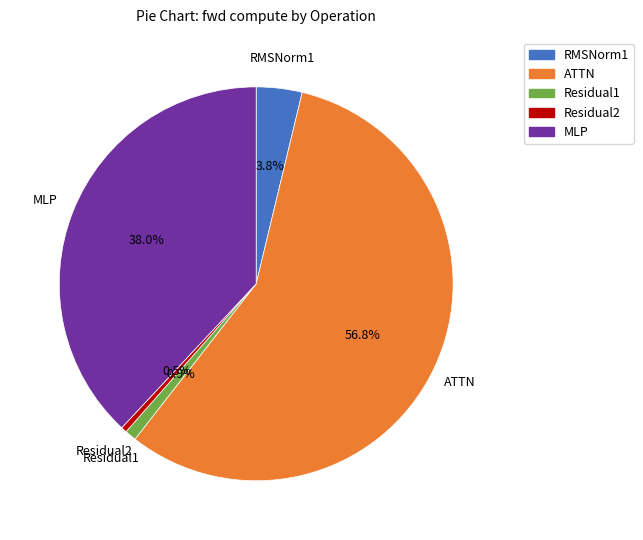

Combined, do MLP and Residual1 account for over 50%?

No